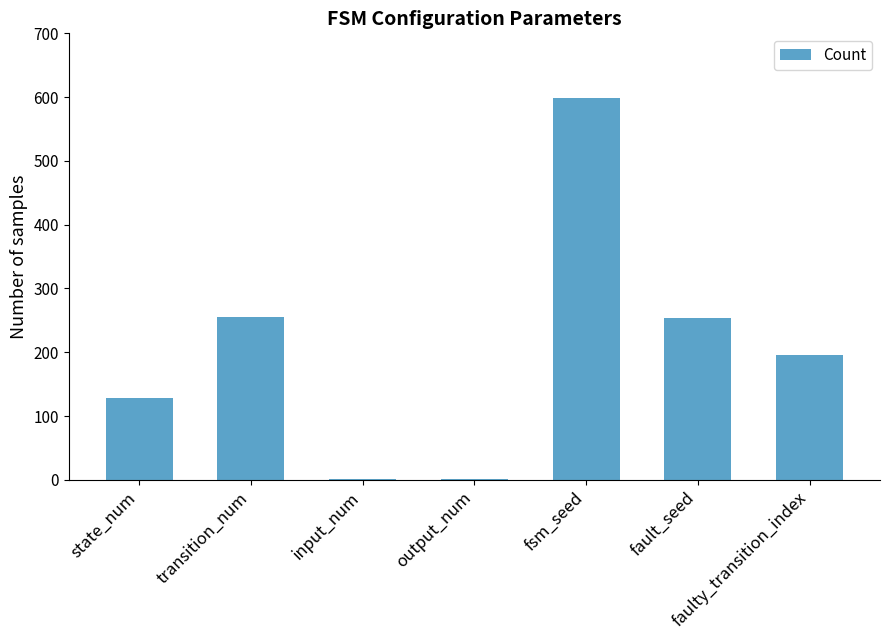

Read the value at fault_seed.

253